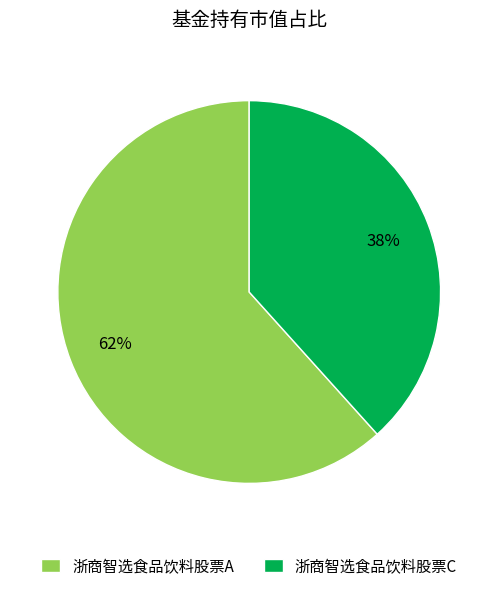

Combined, do 浙商智选食品饮料股票C and 浙商智选食品饮料股票A account for over 50%?

Yes